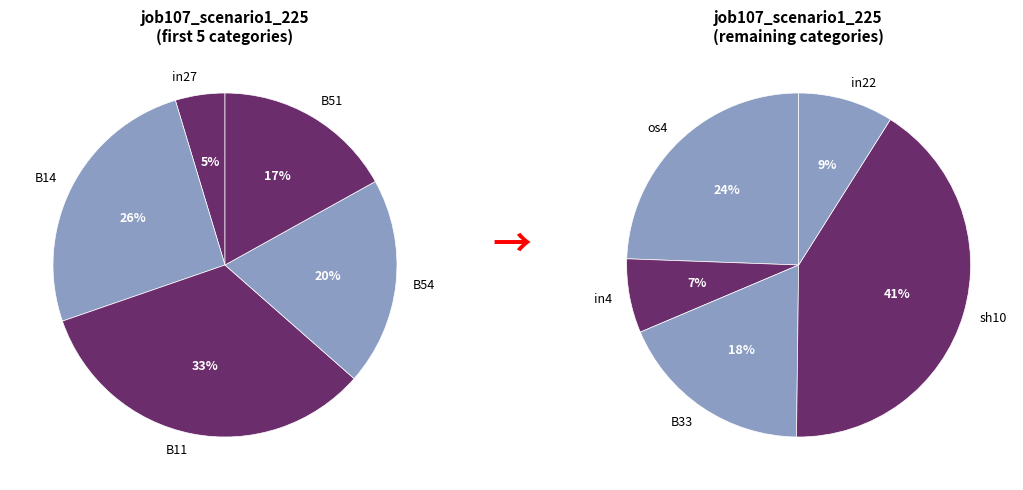

True or false: in27 accounts for 2% of the total.

True